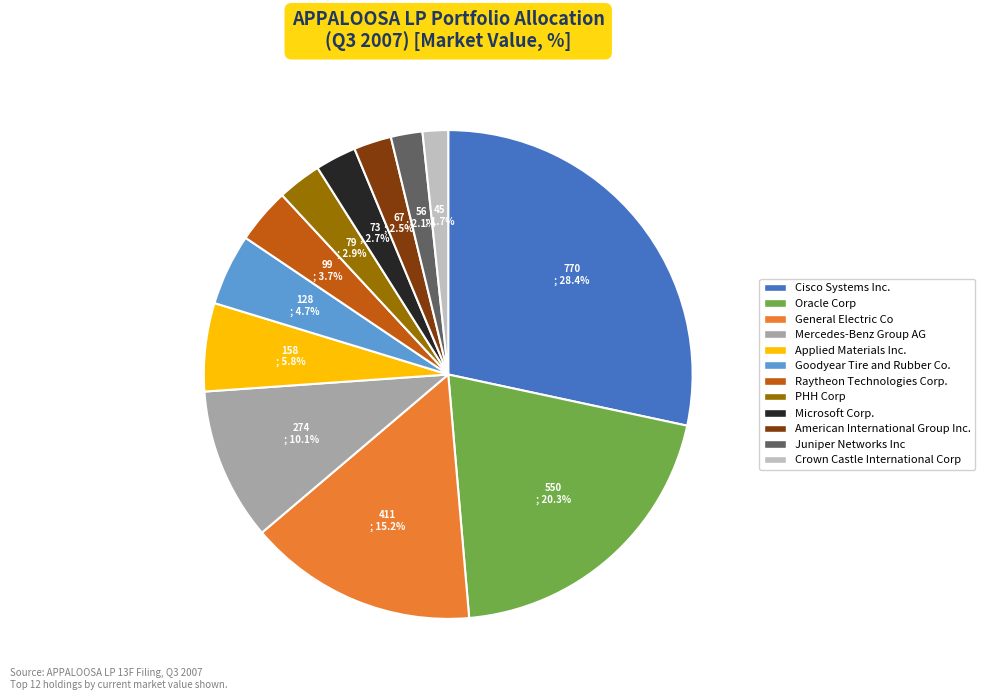

Approximately how many times larger is the value at Goodyear Tire and Rubber Co. compared to American International Group Inc.?

1.9